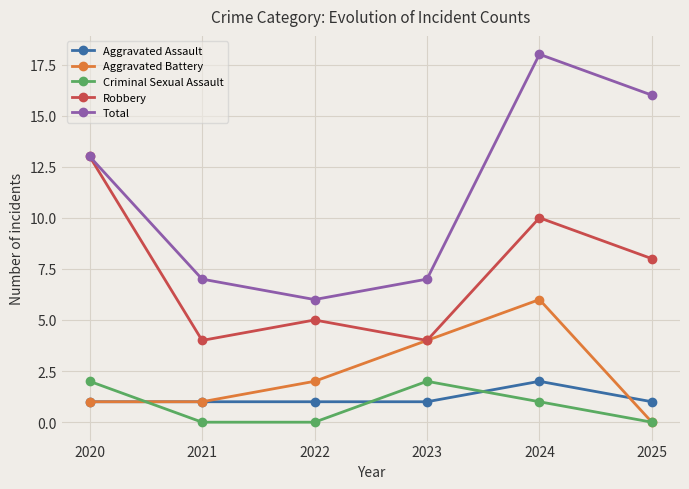

Reading left to right, list all the values displayed in this chart.

Aggravated Assault: 1	1	1	1	2	1
Aggravated Battery: 1	1	2	4	6	0
Criminal Sexual Assault: 2	0	0	2	1	0
Robbery: 13	4	5	4	10	8
Total: 13	7	6	7	18	16